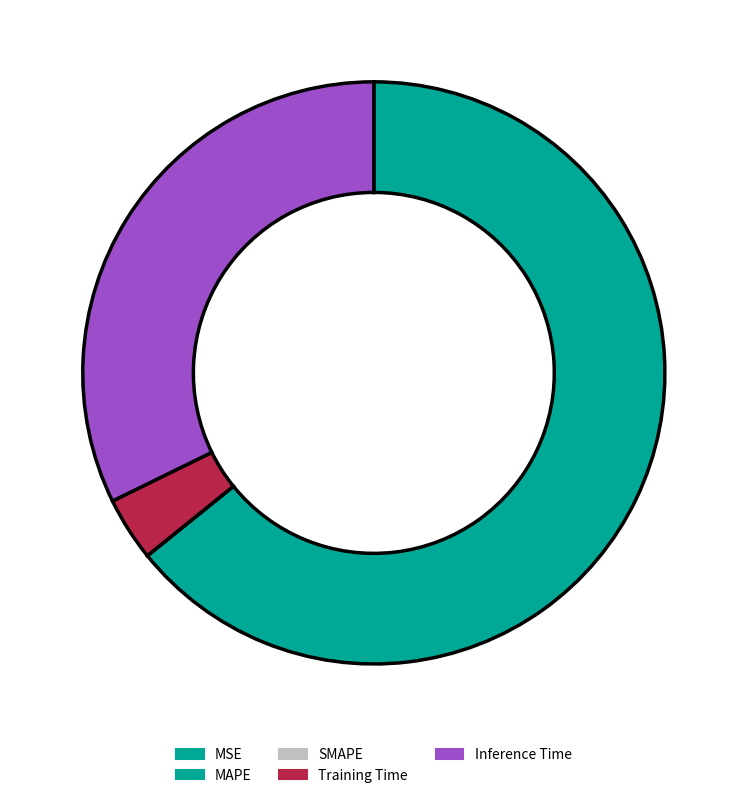

To the nearest percent, what portion does Inference Time represent?

32%